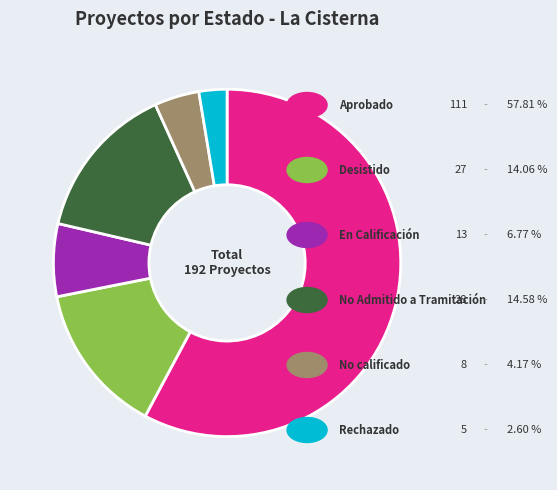

Count the number of slices in the pie.

6